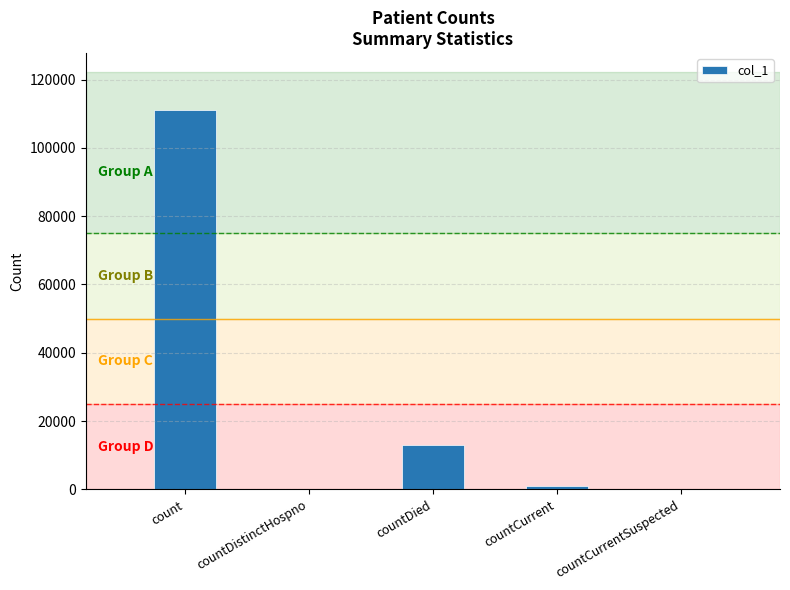

Reading left to right, list all the values displayed in this chart.

count=111094	countDistinctHospno=0	countDied=13033	countCurrent=987	countCurrentSuspected=0